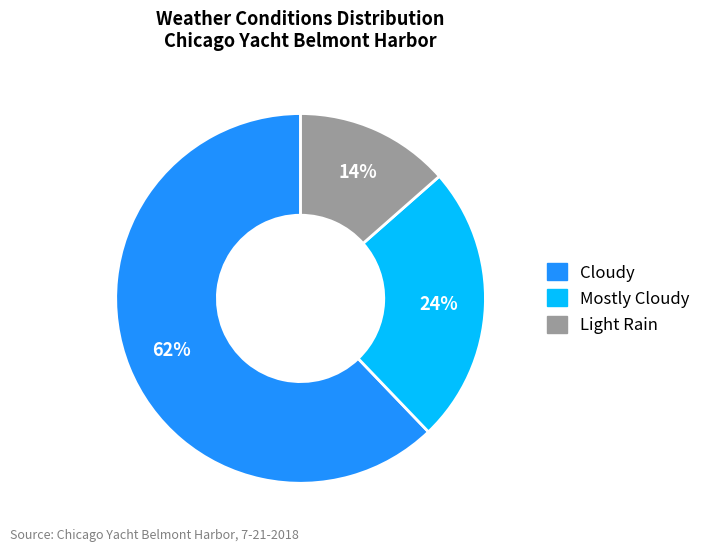

Count the number of slices in the pie.

3